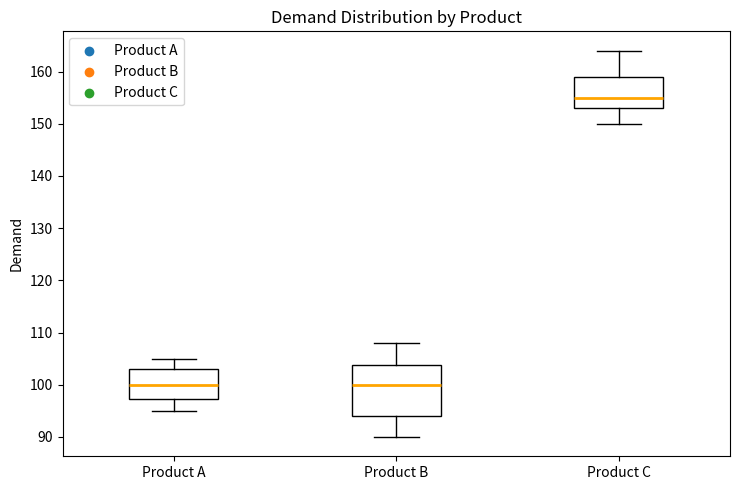

Which box is the tallest, from its lower edge to its upper edge?

Product B